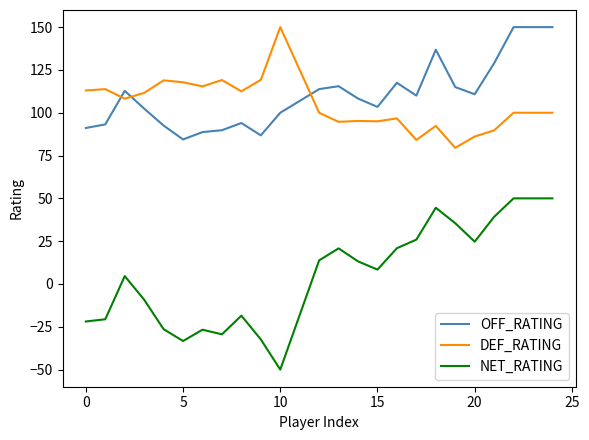

Count the number of data series in this chart.

3